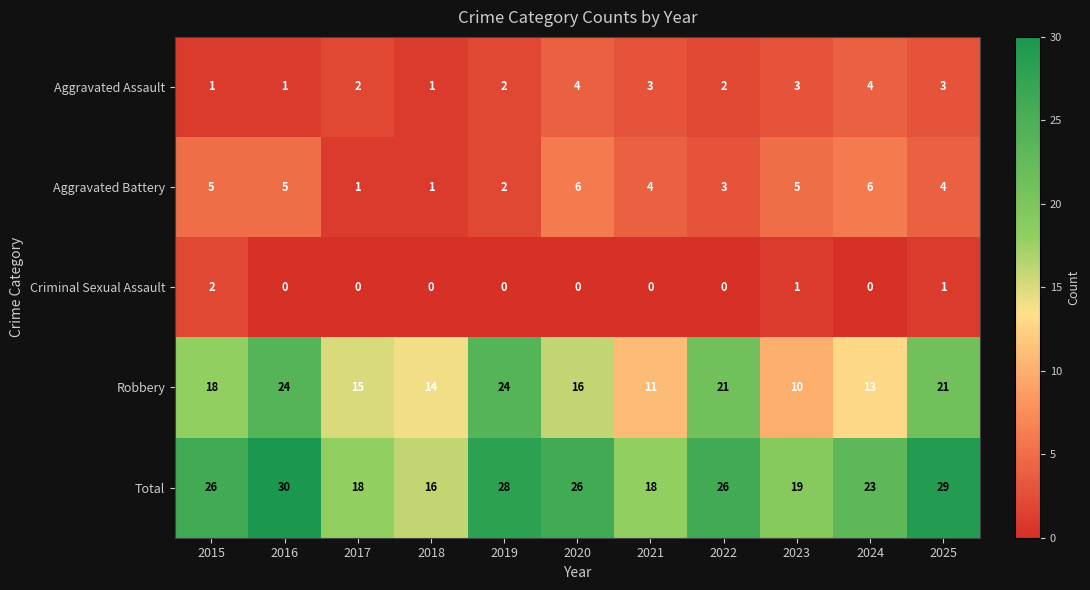

What is the sum of the Aggravated Battery values at 2021 and 2025?

8